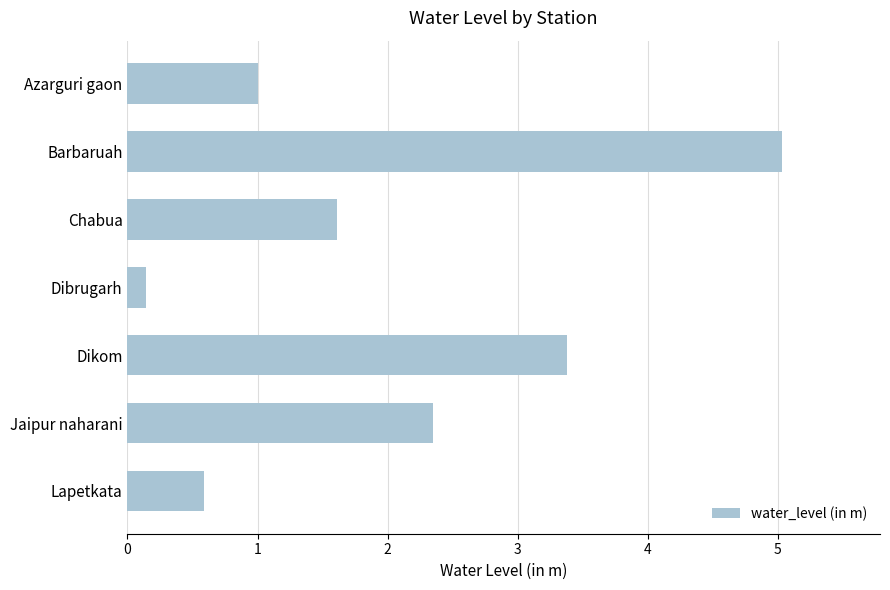

Reading top to bottom, extract all data points from this chart.

1.0	5.0	1.6	0.1	3.4	2.4	0.6